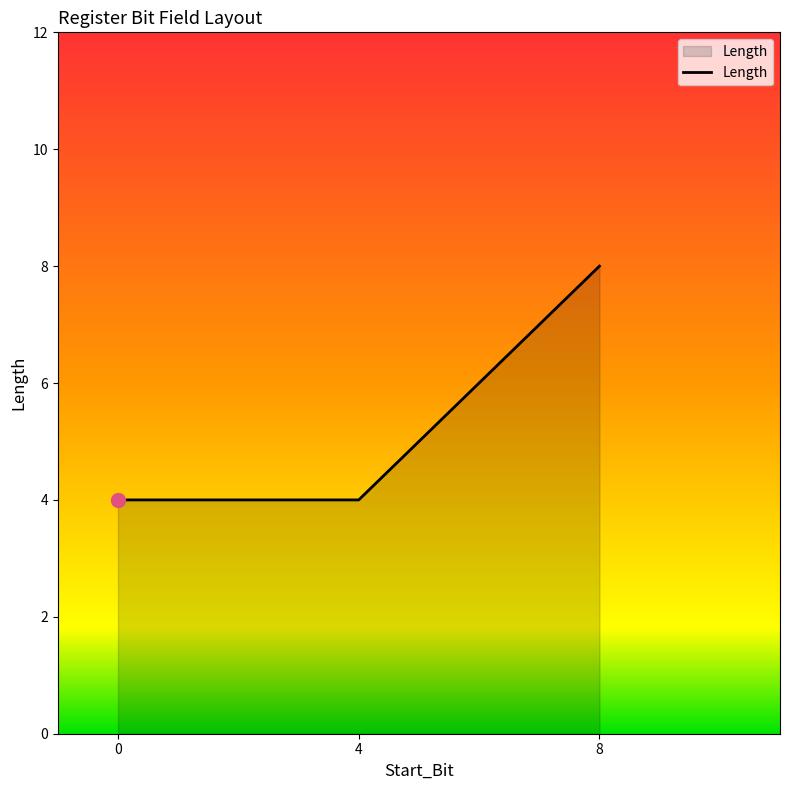

What is the difference between the values at 0 and 8?

4